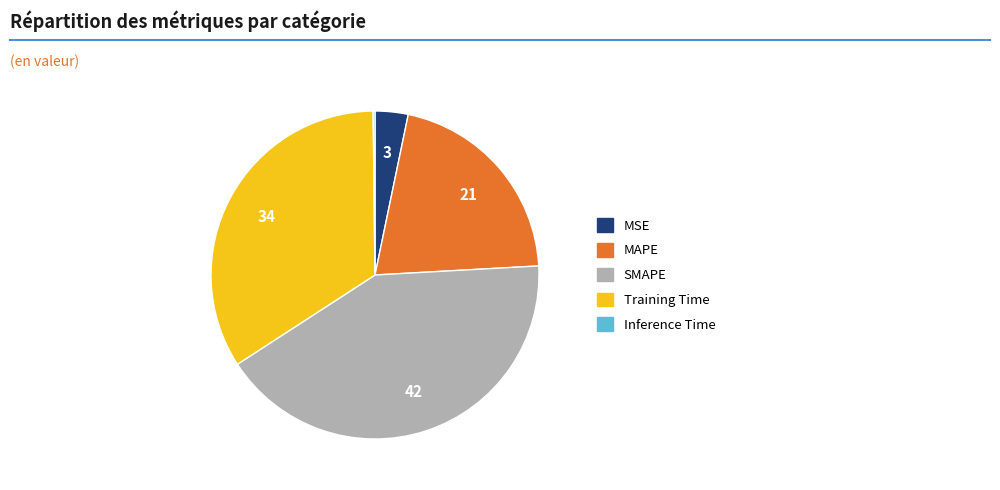

Does any single category account for the majority?

No